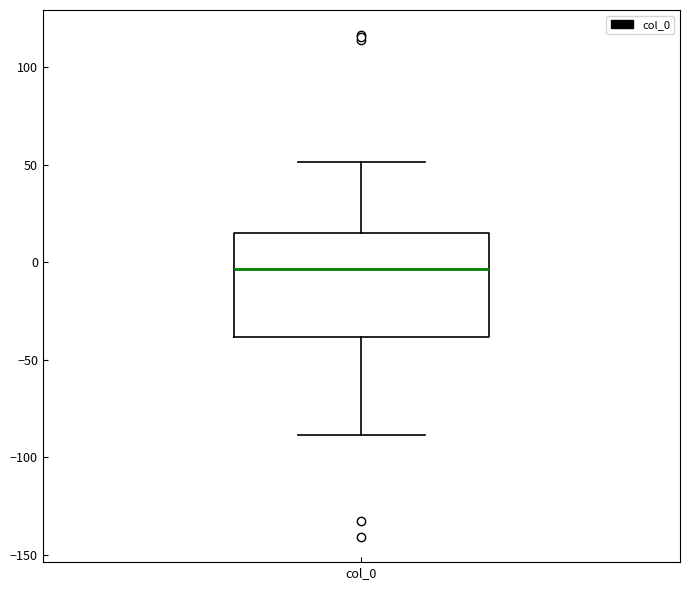

Where does the median line of the box for col_0 sit on the y-axis? The values are not printed on the chart, so give them approximately, as read against the axis.

-5